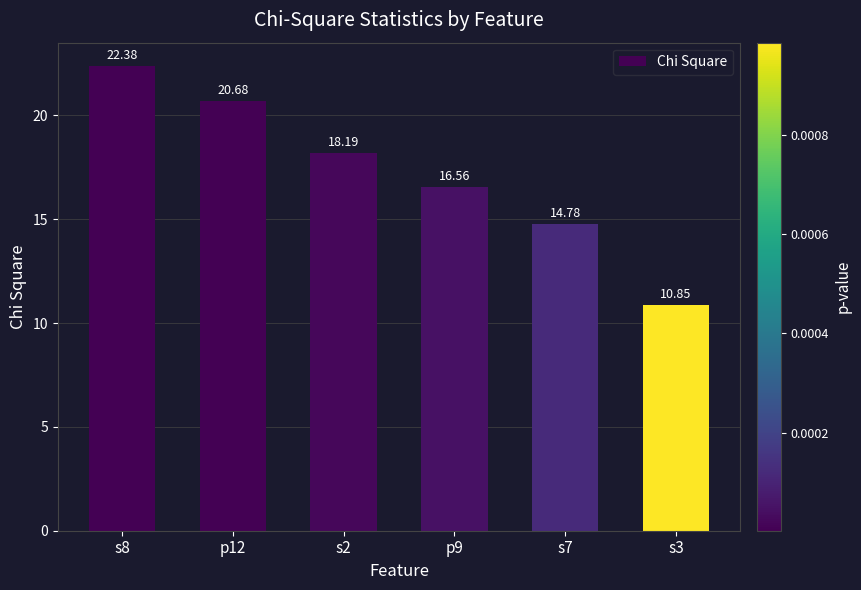

Does the chart contain any negative values?

No